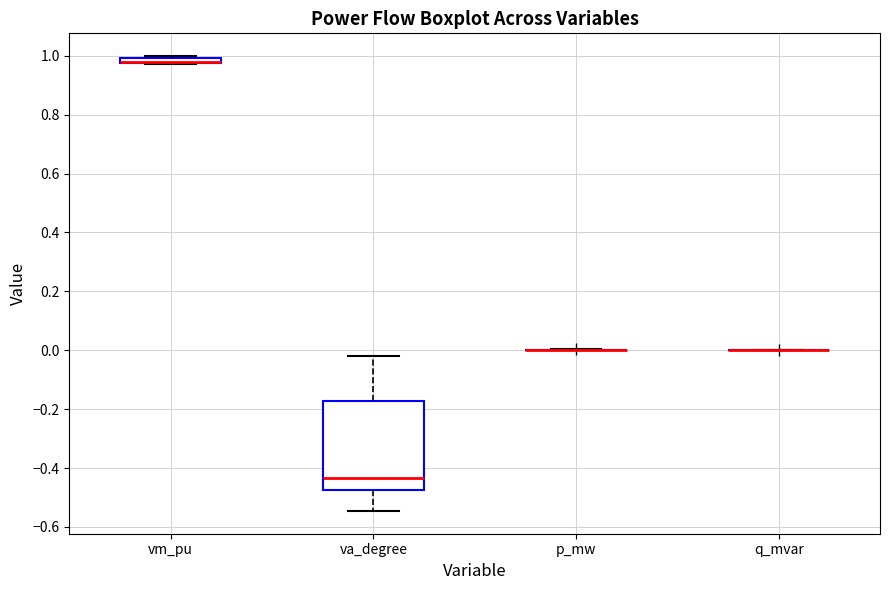

Comparing the boxes themselves (not the whiskers), which one is the tallest?

va_degree